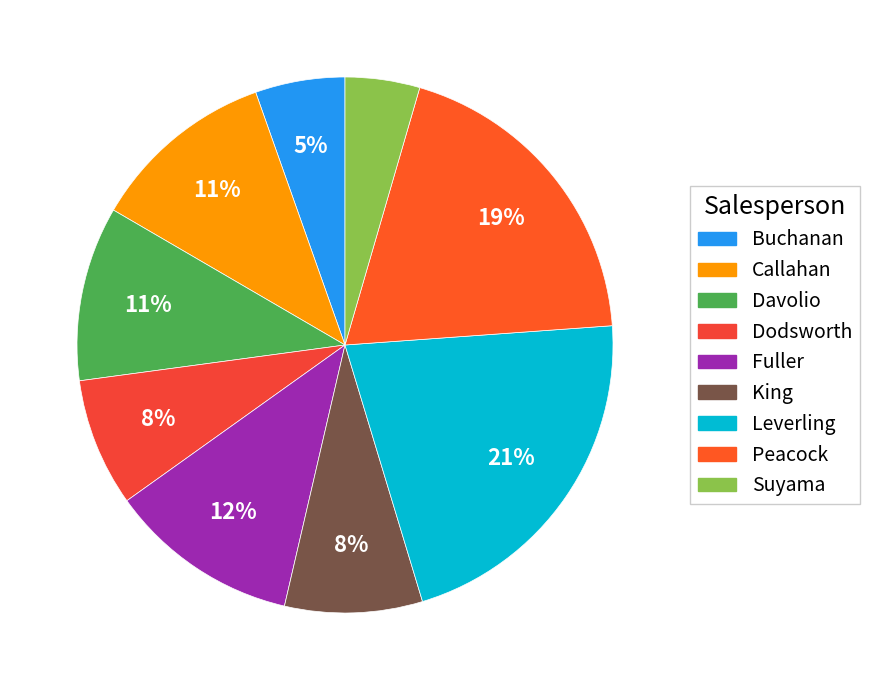

Which slice is the smallest?

Suyama